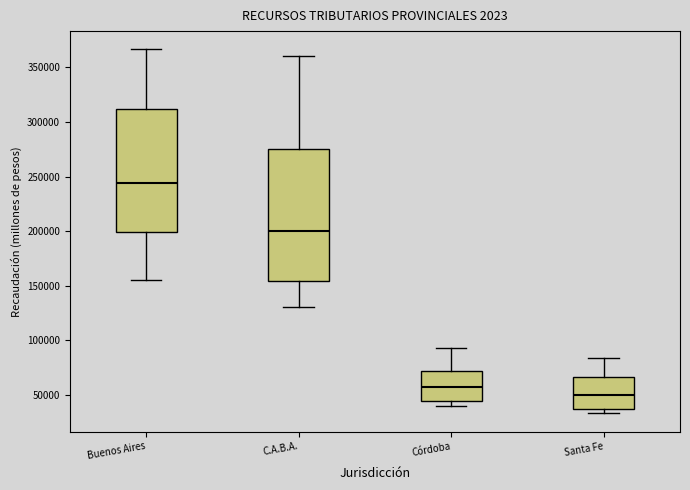

Where does the lower whisker of the box for C.A.B.A. end on the y-axis? The values are not printed on the chart, so give them approximately, as read against the axis.

130000